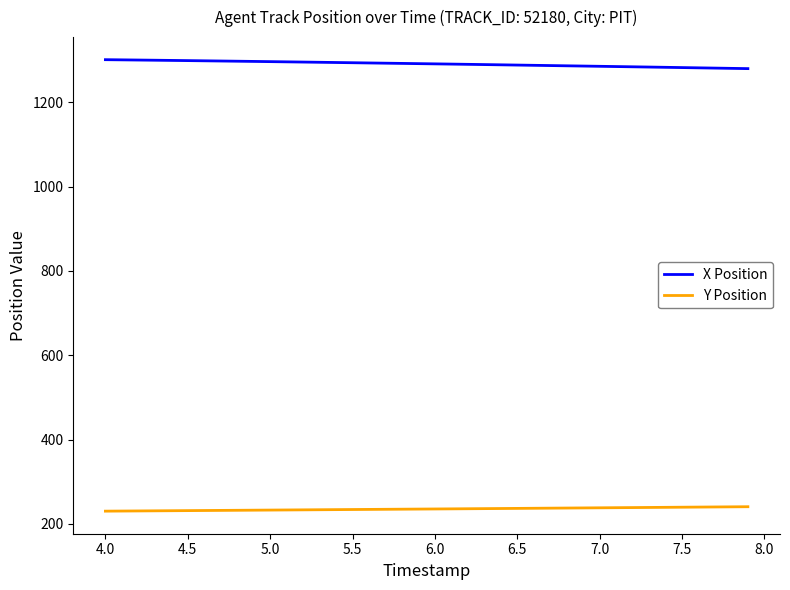

What is the minimum value shown in the chart?

230.4